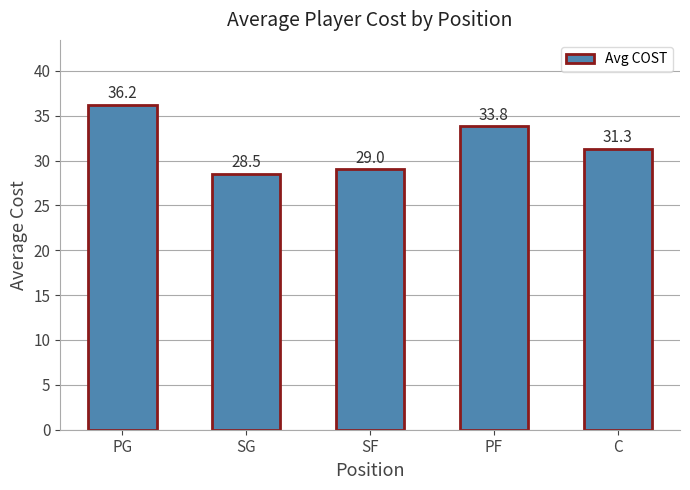

What is the ratio of the value at SF to the value at PF?

0.9